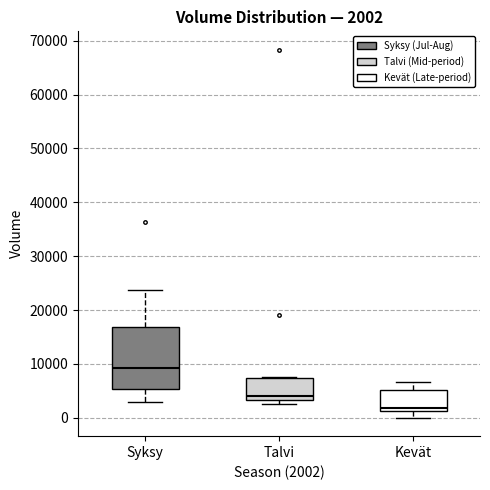

Which box has the lowest median line?

Kevät